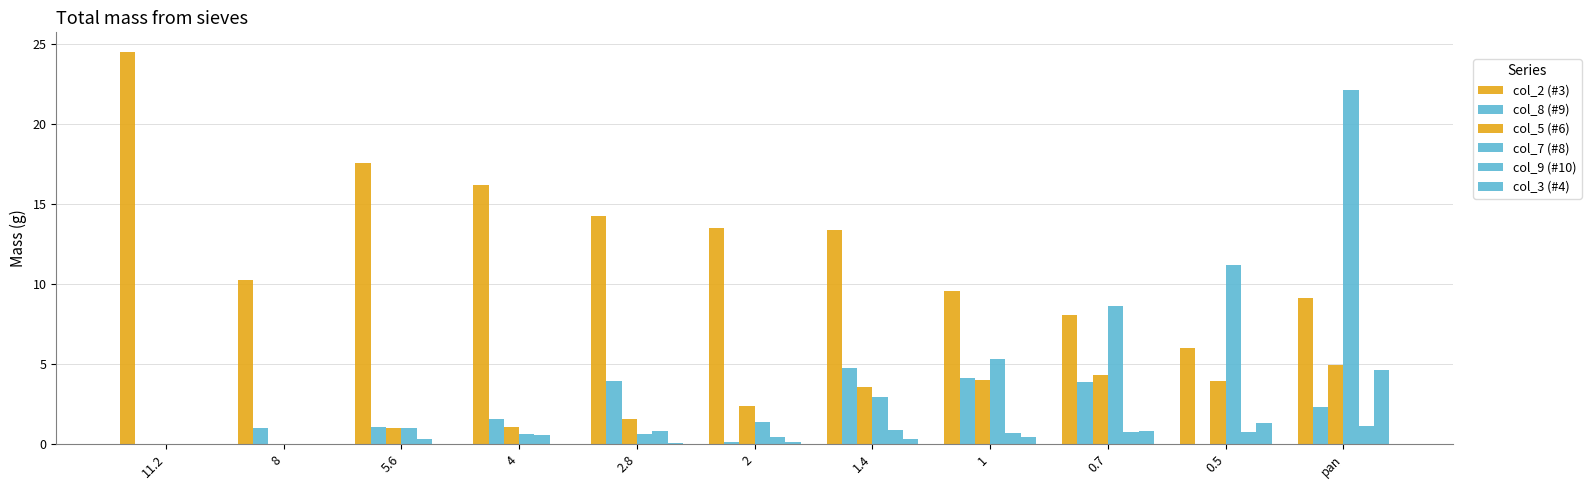

Count the number of categories in the chart.

11